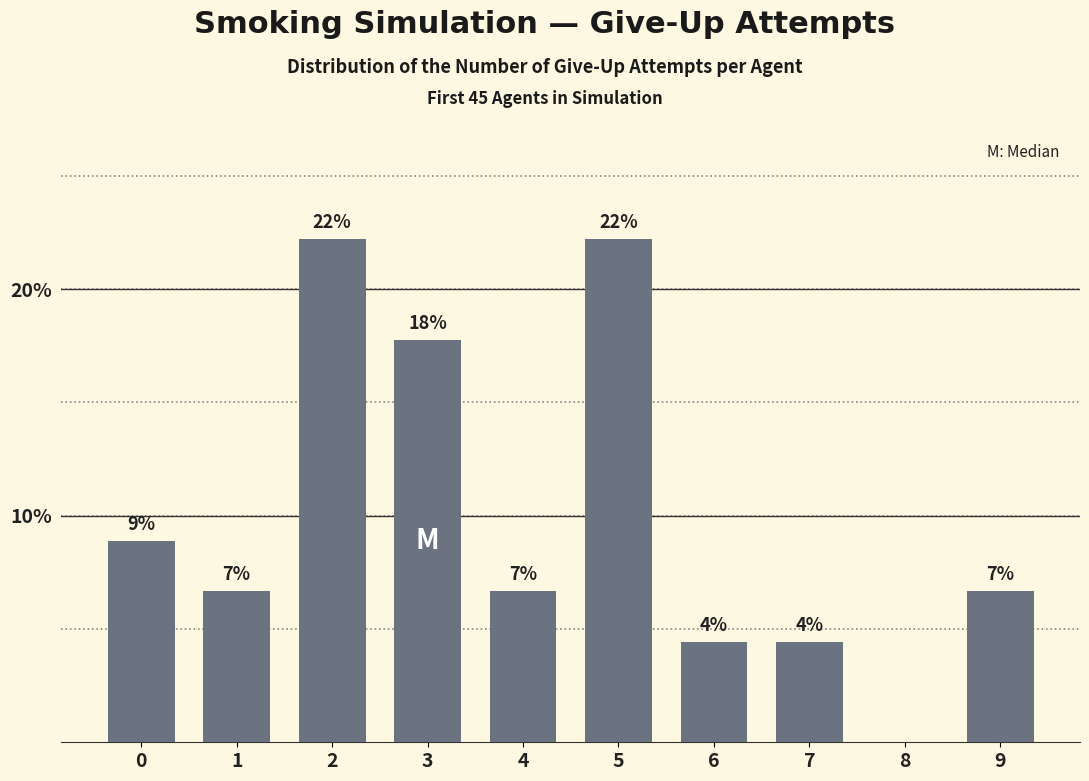

What is the approximate value at 3?

17.8